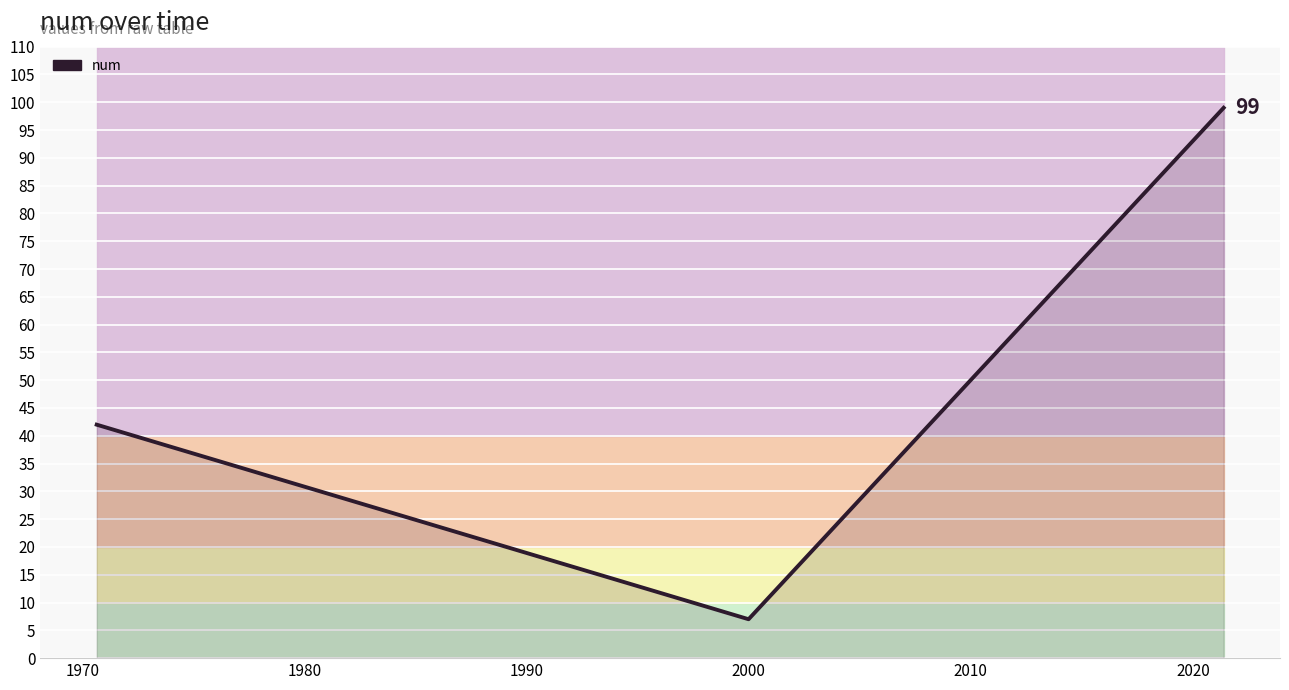

How many lines are shown in the chart?

1